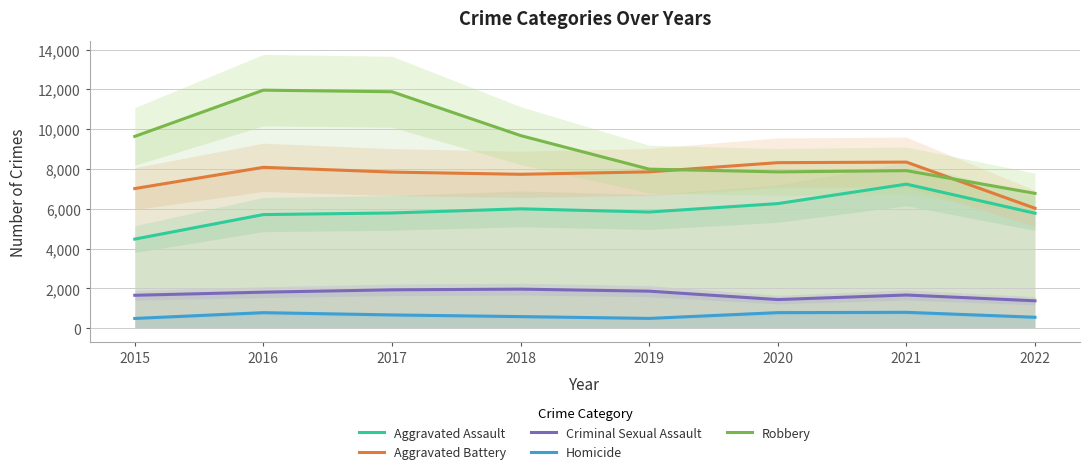

True or false: Robbery has more than 0 points higher than both neighbors.

True